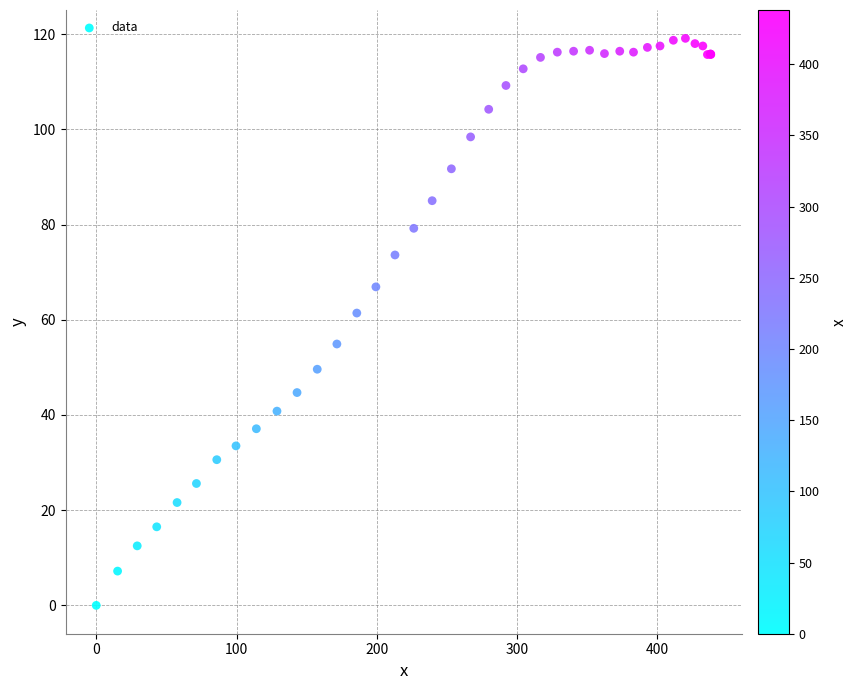

What Y value in the scatter plot is closest to 59?

61.4